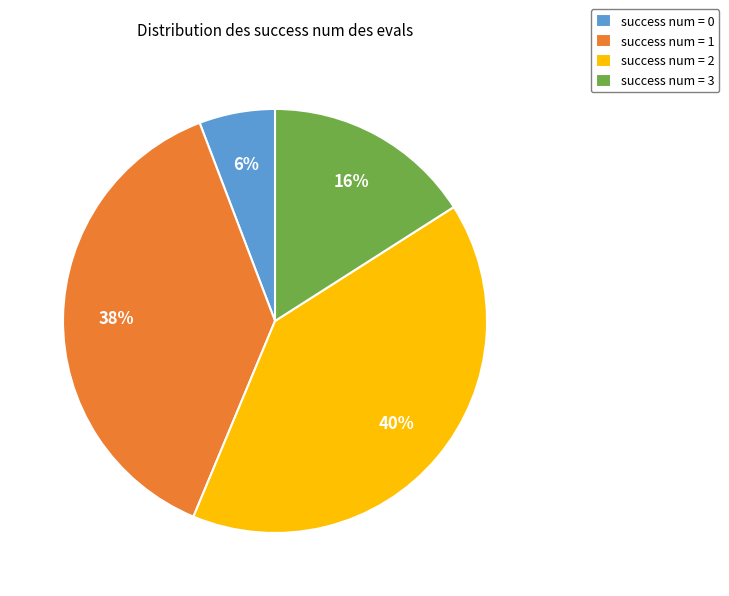

To the nearest percent, what is the difference between the success num = 3 and success num = 1 slice percentages?

22%